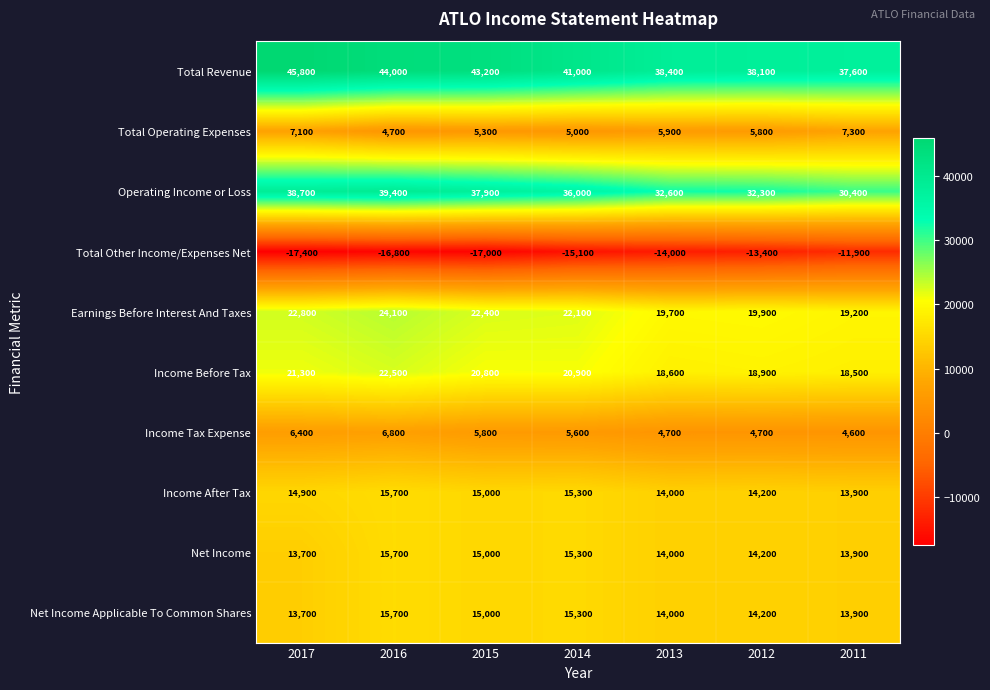

At which category does the chart reach its peak across all series?

2017